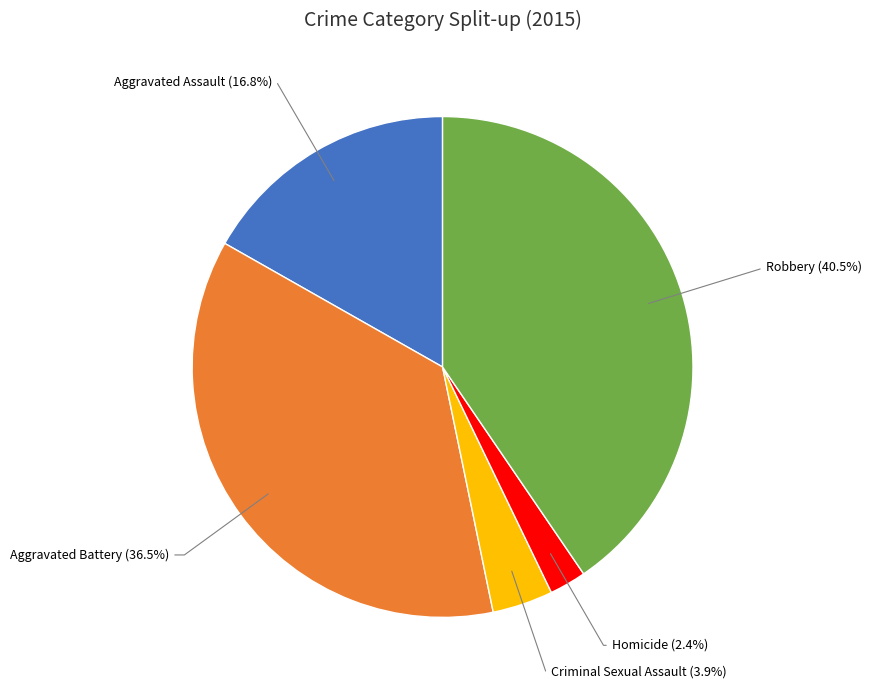

Does any single category account for the majority?

No